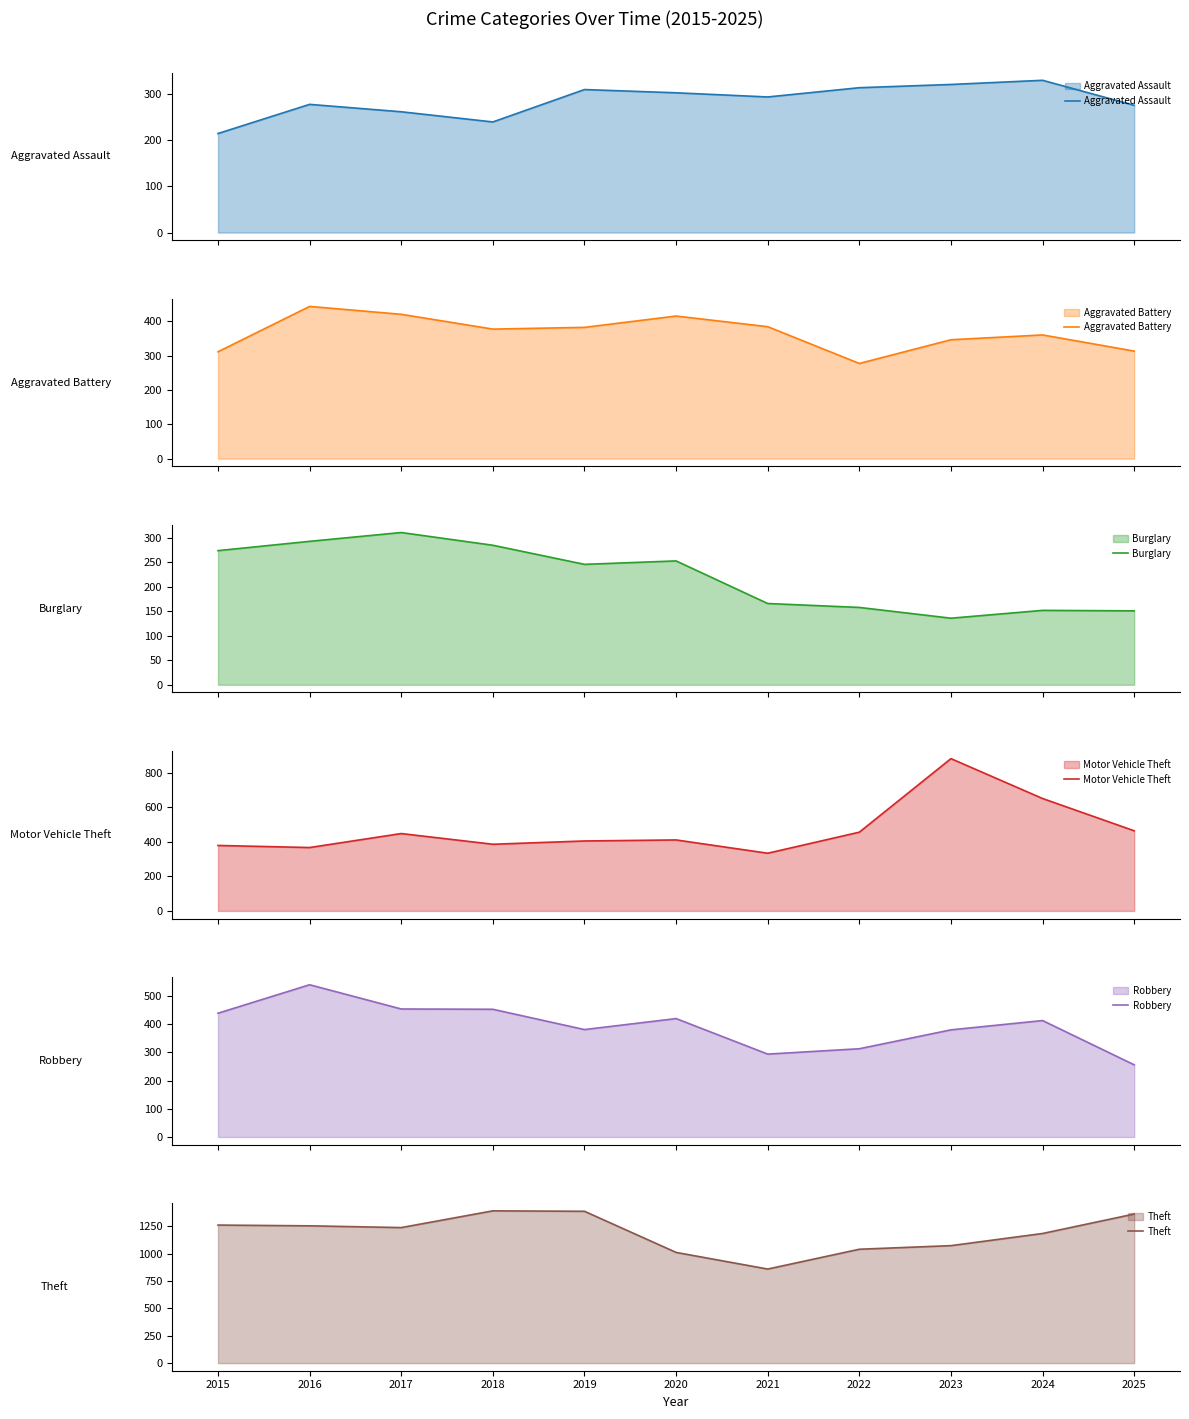

Reading right to left, transcribe all the data shown in this chart.

Aggravated Assault: 2025=275	2024=329	2023=320	2022=313	2021=293	2020=302	2019=309	2018=239	2017=261	2016=277	2015=214
Aggravated Battery: 2025=313	2024=360	2023=346	2022=277	2021=384	2020=415	2019=382	2018=377	2017=420	2016=443	2015=311
Burglary: 2025=151	2024=152	2023=136	2022=158	2021=166	2020=253	2019=246	2018=285	2017=311	2016=293	2015=274
Motor Vehicle Theft: 2025=464	2024=651	2023=882	2022=456	2021=334	2020=411	2019=405	2018=386	2017=448	2016=367	2015=379
Robbery: 2025=256	2024=413	2023=380	2022=313	2021=294	2020=420	2019=381	2018=453	2017=454	2016=540	2015=439
Theft: 2025=1363	2024=1185	2023=1074	2022=1041	2021=860	2020=1012	2019=1388	2018=1392	2017=1239	2016=1255	2015=1262